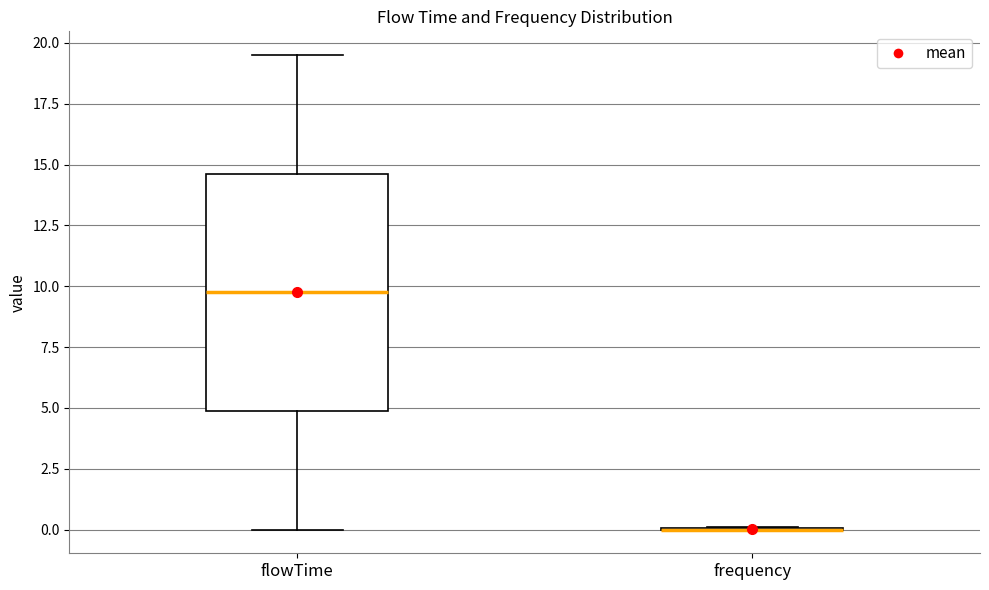

Reading left to right, transcribe this box plot: for each box, give where its median line is, the range the box spans, and where its two whiskers end, as read against the y-axis. The values are not printed on the chart, so give them approximately, as read against the axis.

flowTime: median 10.0, box 5.0 to 14.5, whiskers 0.0 to 19.5
frequency: box collapsed to a line at 0.0, whiskers 0.0 to 0.0